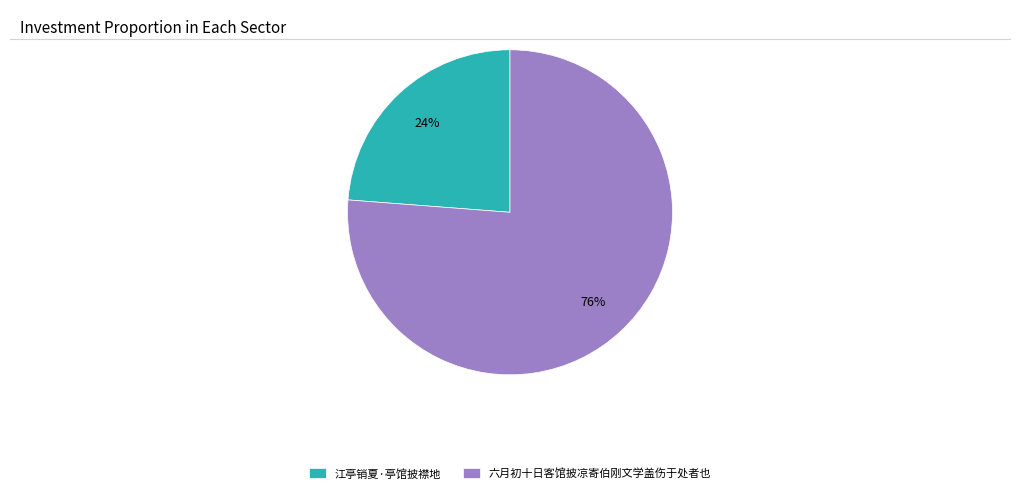

What is the largest slice in the pie chart?

六月初十日客馆披凉寄伯刚文学盖伤于处者也